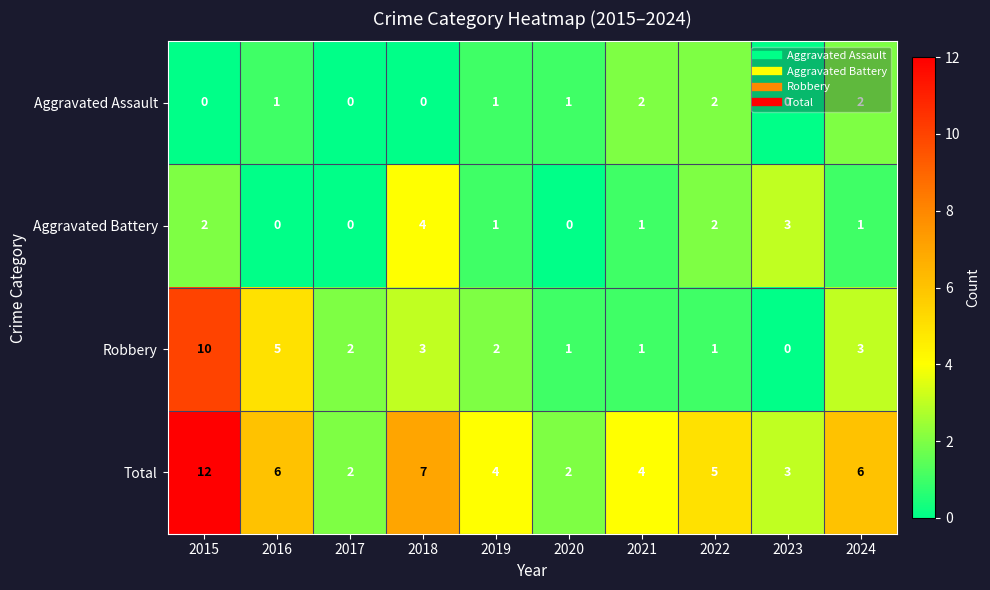

Rank the series by their maximum value, from highest to lowest.

Total, Robbery, Aggravated Battery, Aggravated Assault